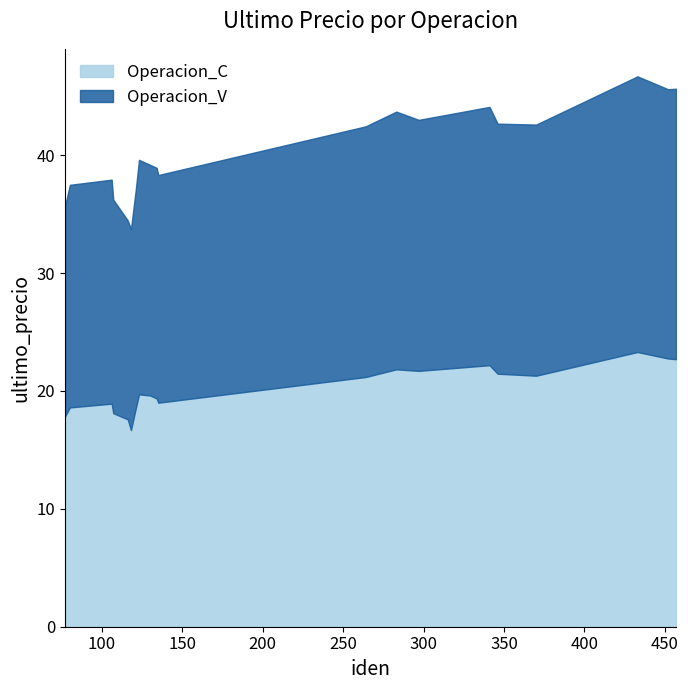

Reading left to right, what are all the values shown in this chart?

Operacion_C: 77=17.8	80=18.6	106=18.9	107=18.1	116=17.6	118=16.7	121=18.5	123=19.7	130=19.6	134=19.4	135=19.0	264=21.2	283=21.8	297=21.7	341=22.2	346=21.5	370=21.3	433=23.3	452=22.8	457=22.7
Operacion_V: 77=17.9	80=18.9	106=19.0	107=18.1	116=16.9	118=17.1	121=18.5	123=19.9	130=19.6	134=19.6	135=19.3	264=21.3	283=21.9	297=21.3	341=21.9	346=21.2	370=21.3	433=23.4	452=22.8	457=22.9